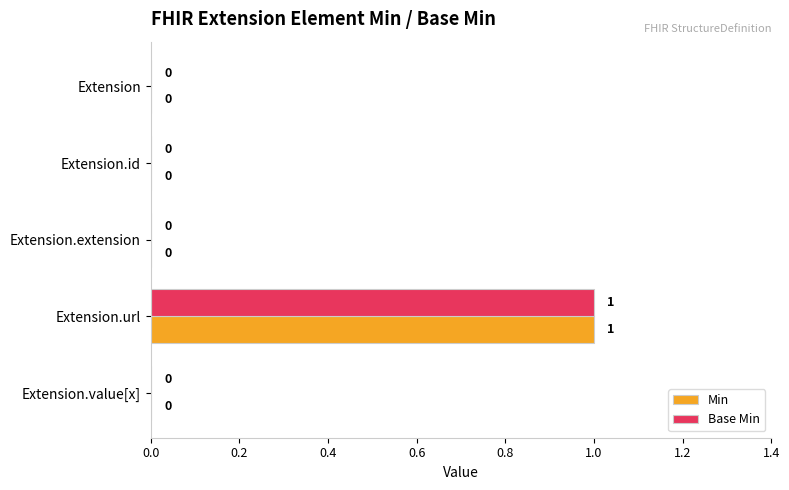

The Min series shows 0 at Extension.id. True or false?

True